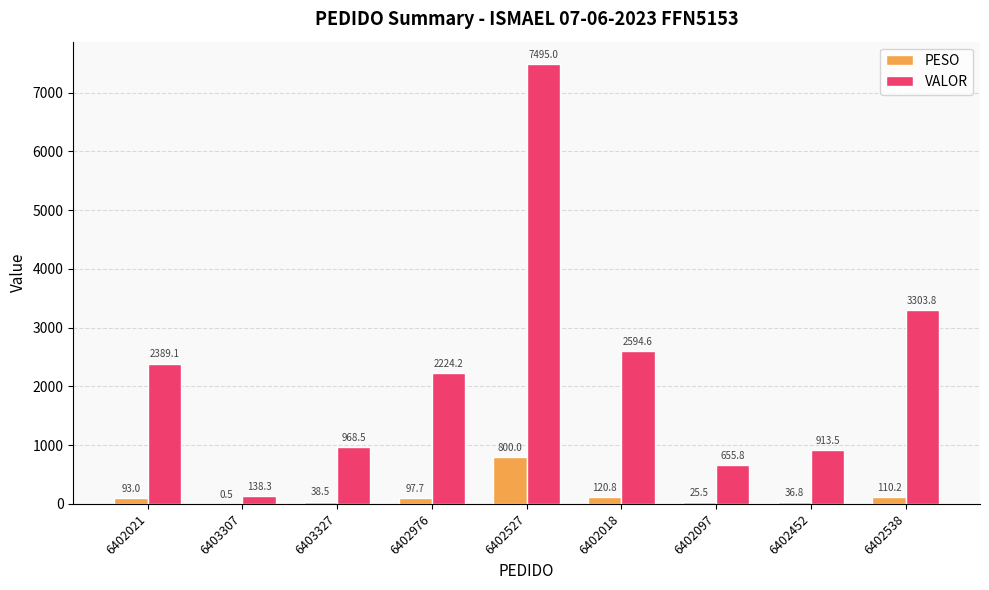

Which series changed the most between 6402097 and 6402452?

VALOR